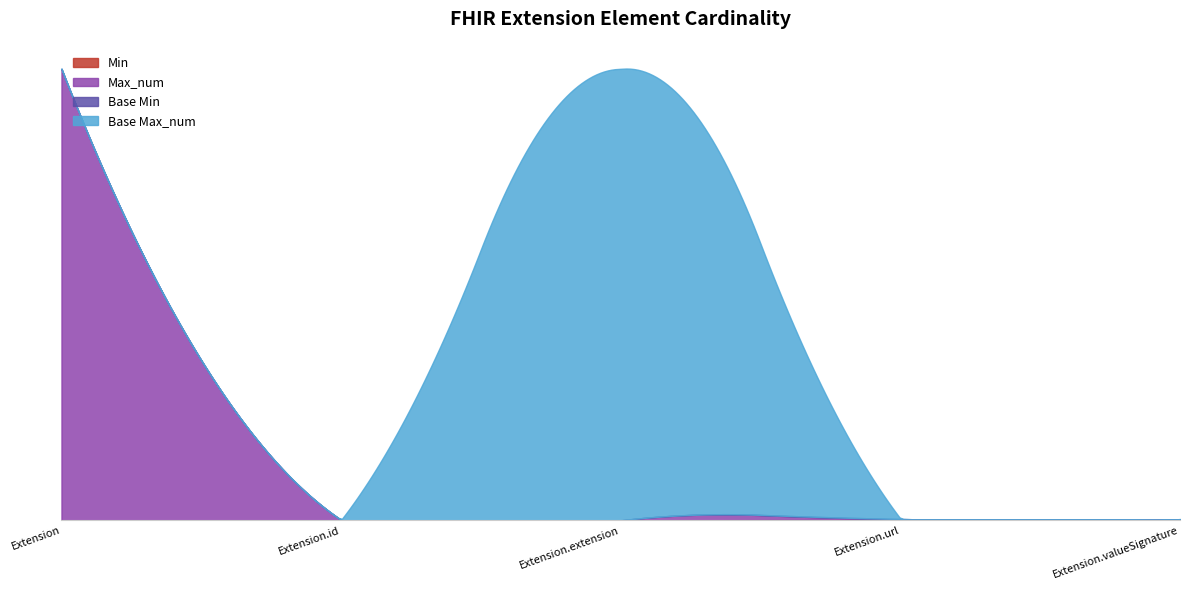

How many lines are shown in the chart?

4